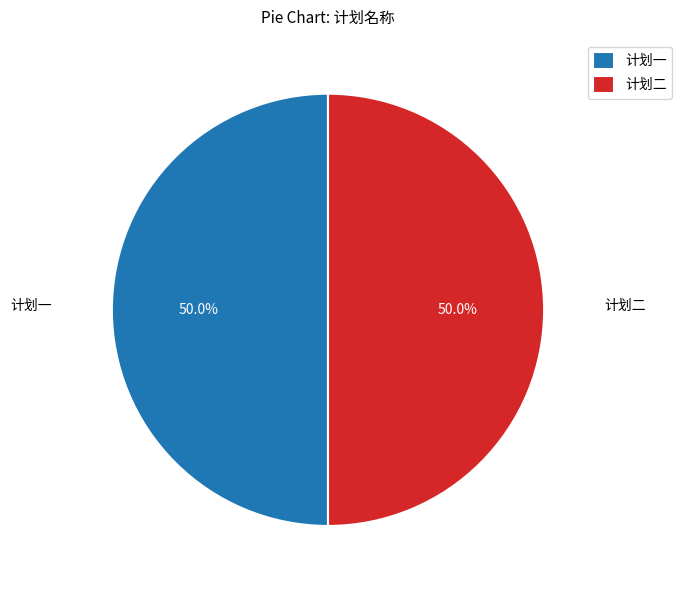

Approximately how many times larger is the value at 计划一 compared to 计划二?

1.0